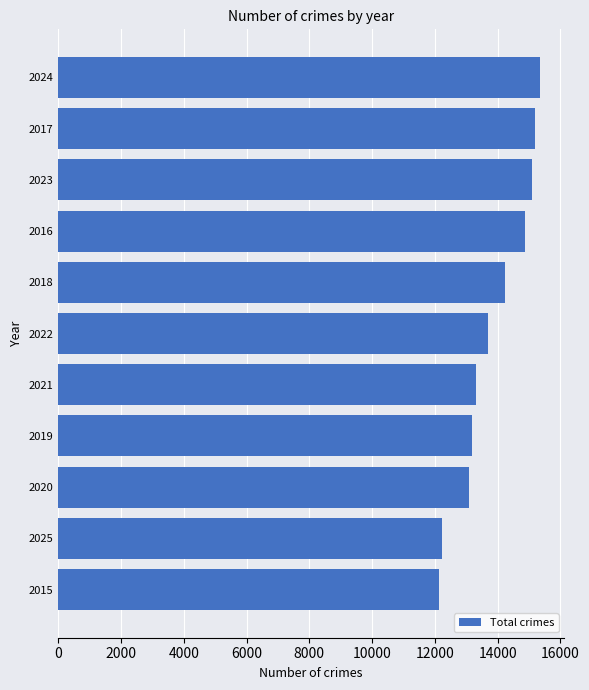

The chart shows a value of 6328 at 2017. True or false?

False